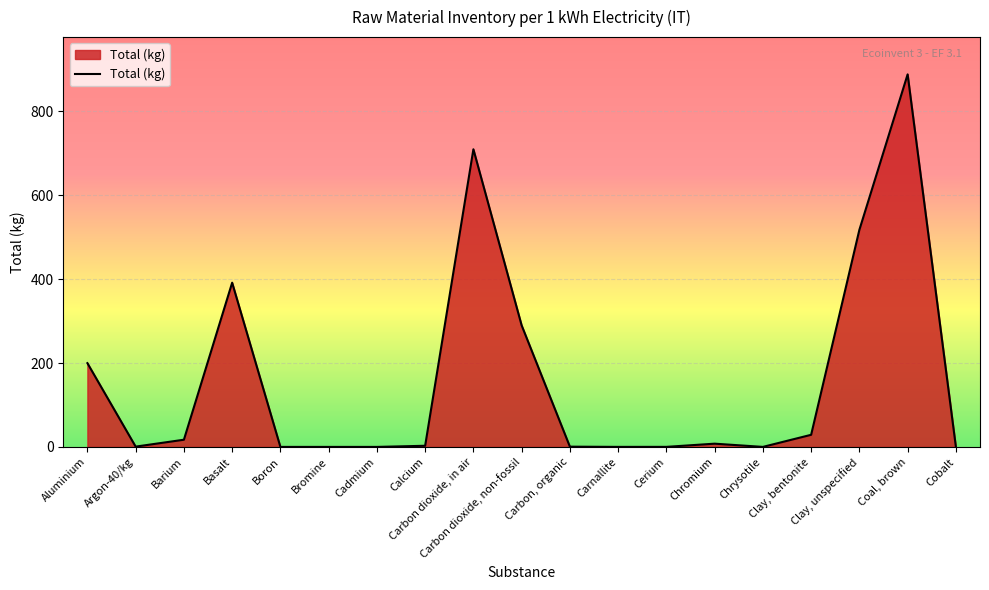

What is the maximum value shown in the chart?

888.3